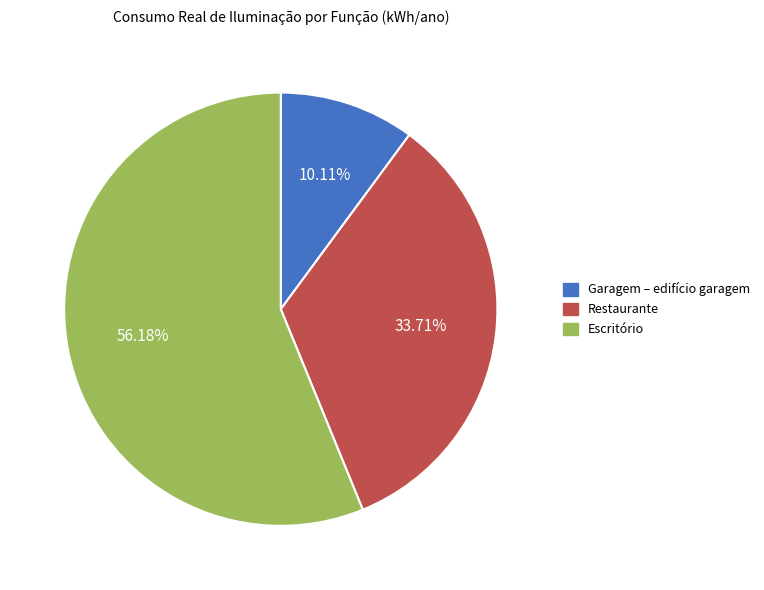

Which has a higher value, Garagem – edifício garagem or Escritório?

Escritório